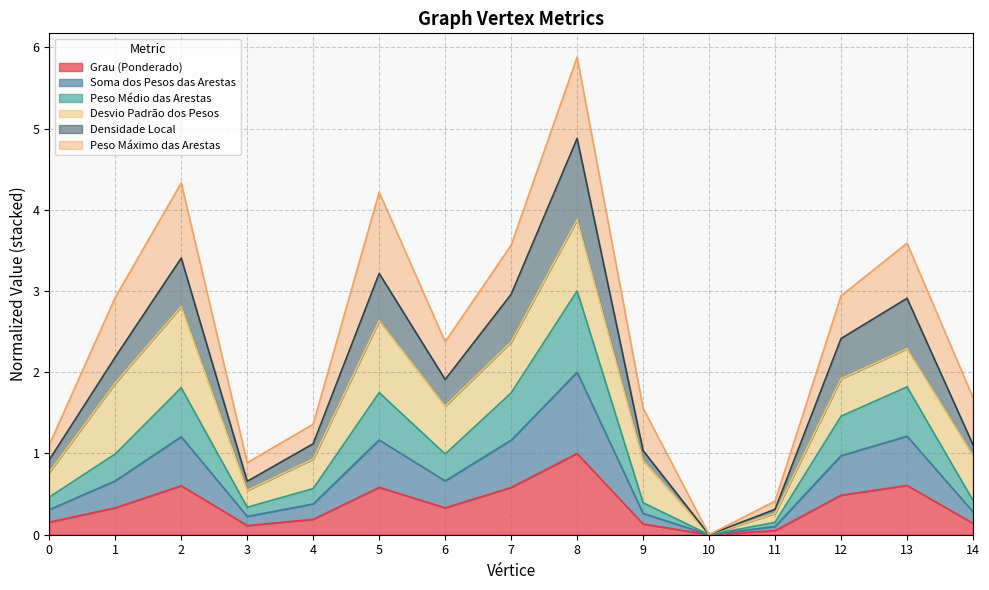

The Densidade Local series shows 3.4 at 2. True or false?

True